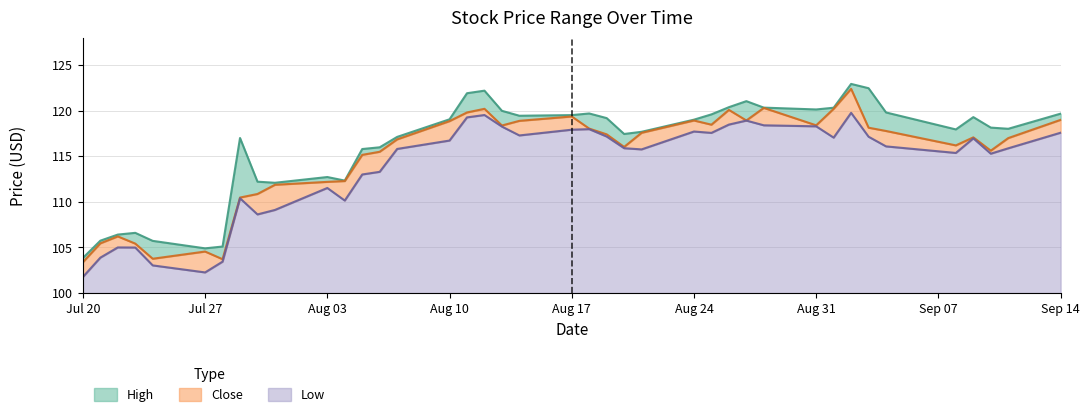

The Low series shows 168.9 at Sep 14. True or false?

False